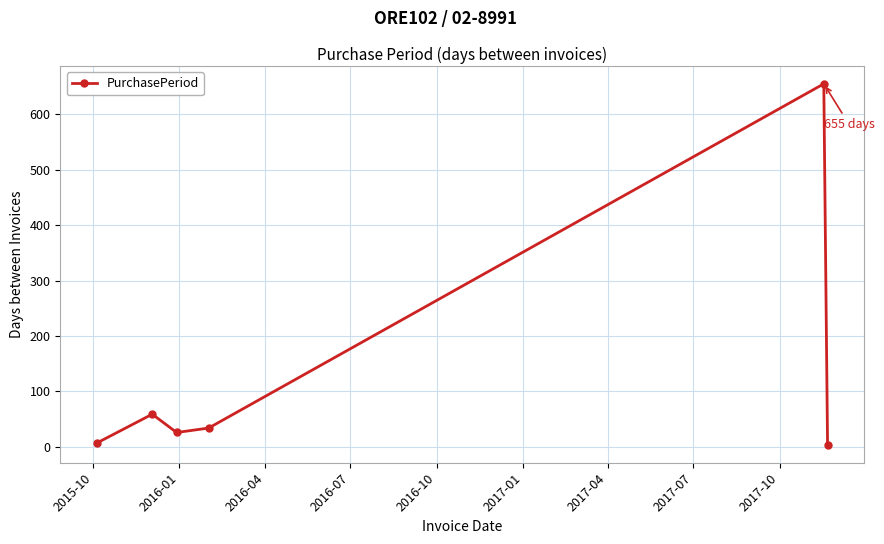

True or false: the data has more than 2 interior local peaks.

False